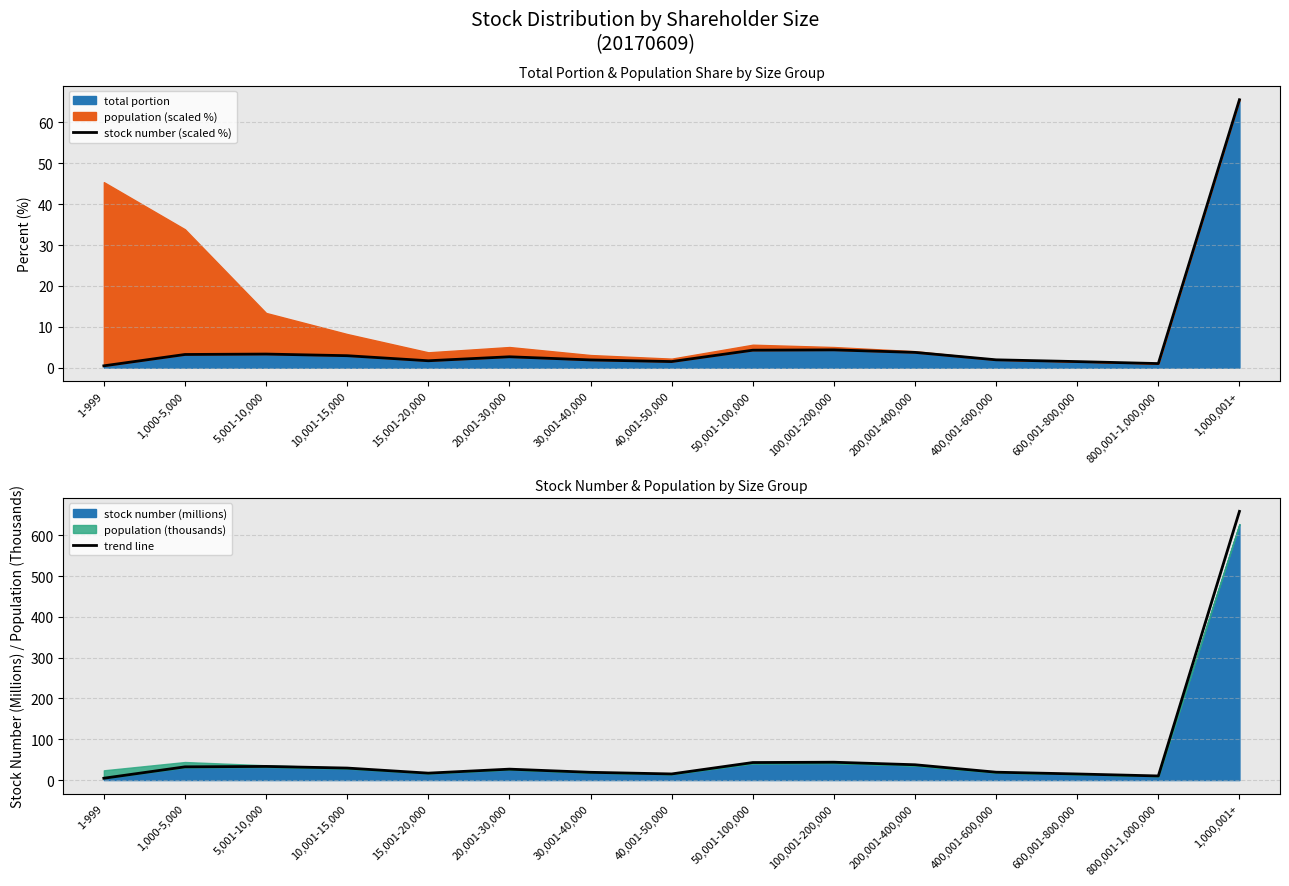

How many lines are shown in the chart?

2